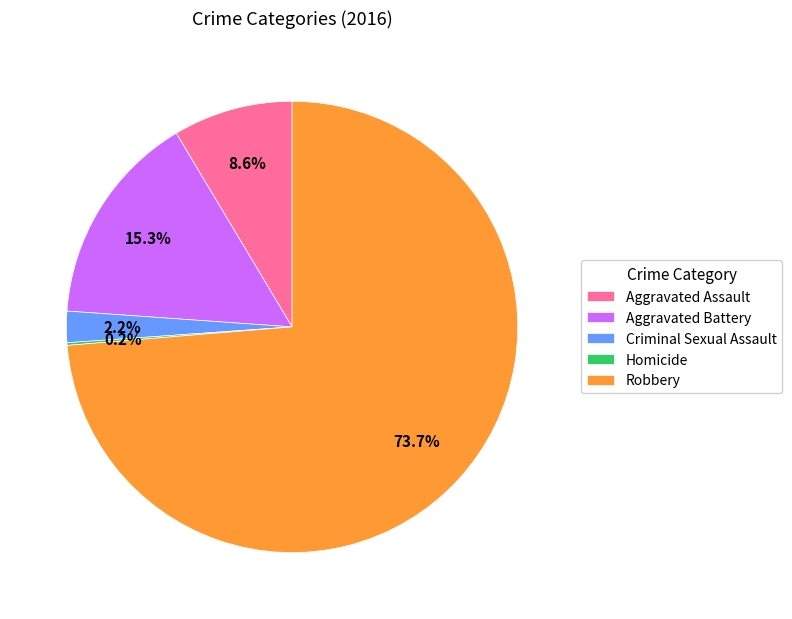

Is it true that Robbery is 74% of the pie?

True